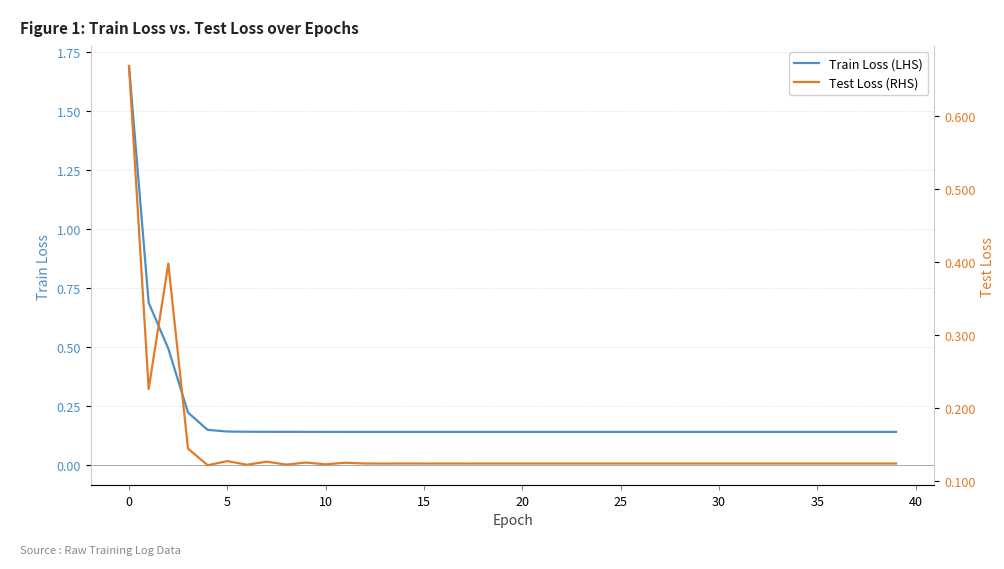

True or false: Test Loss (RHS) has a value of 0.1 at 26.

True